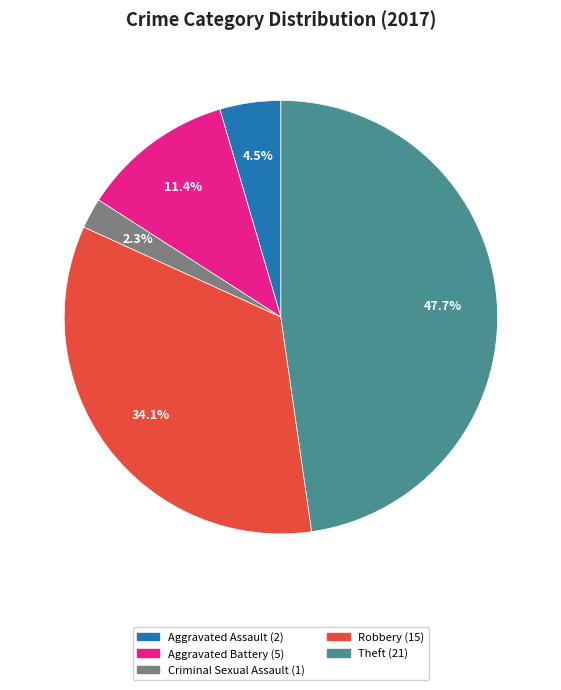

How many segments does this pie chart have?

5